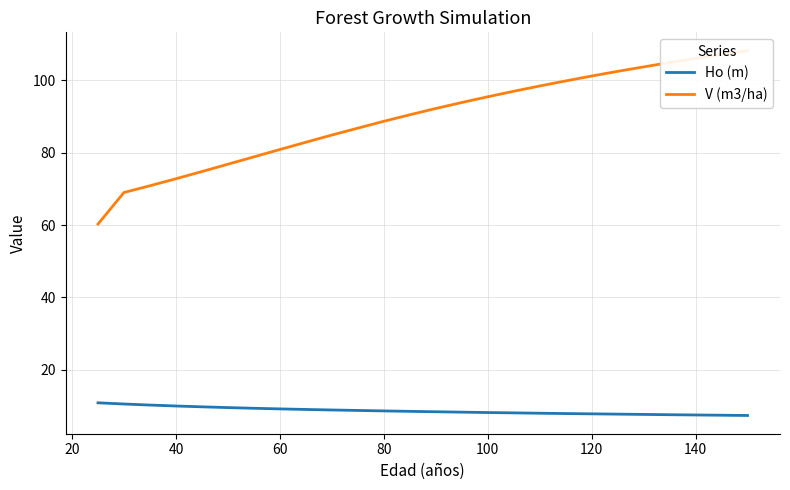

List the series in order of their peak value, highest first.

V (m3/ha), Ho (m)